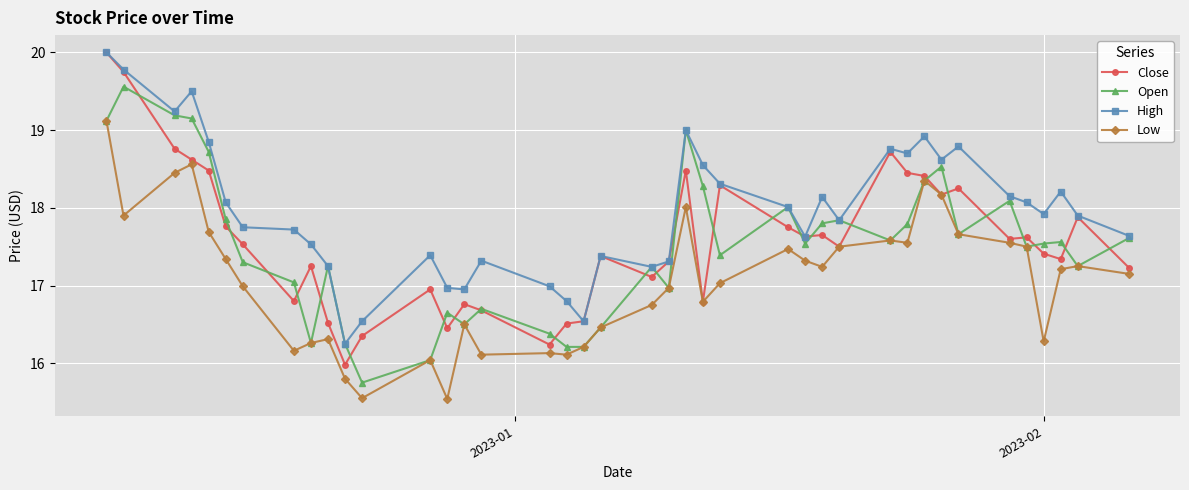

True or false: Close has more than 1 interior local peaks.

True